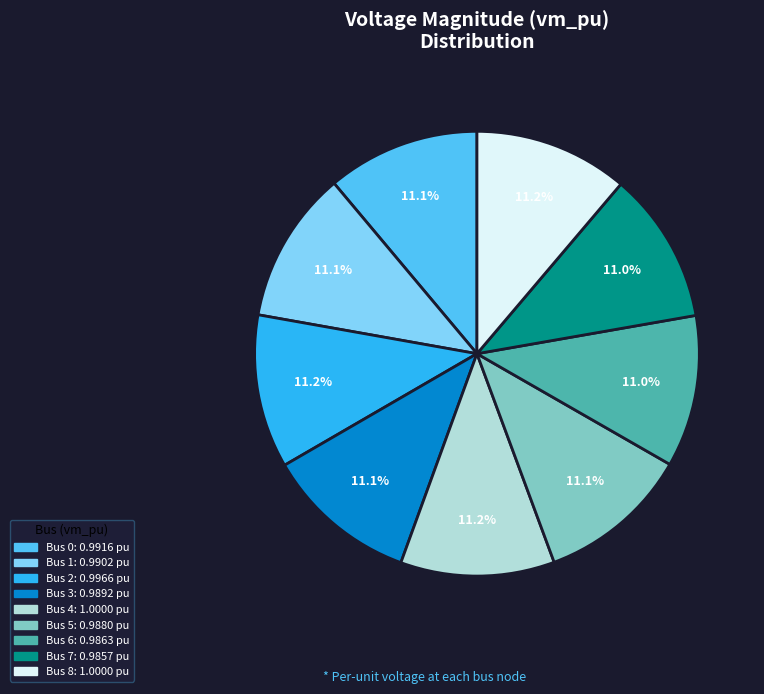

Does any single category account for the majority?

No